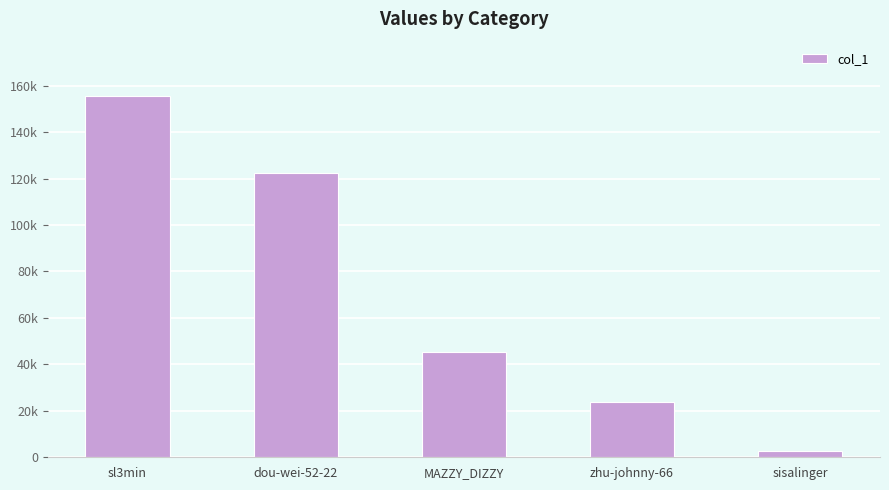

Does the chart contain any negative values?

No